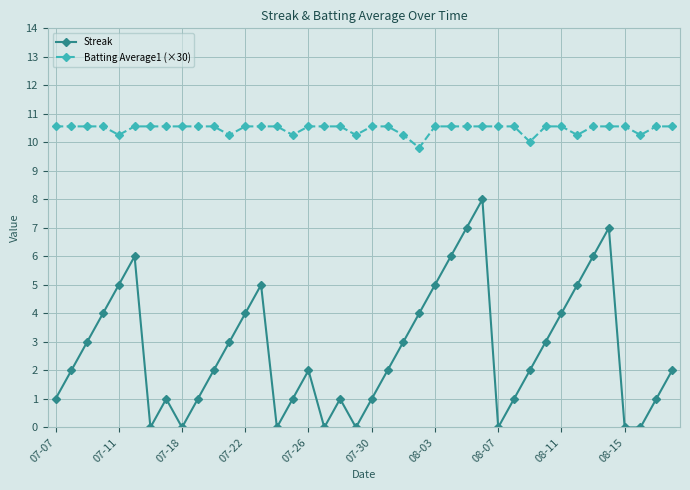

At how many categories does at least one series exceed 9?

40